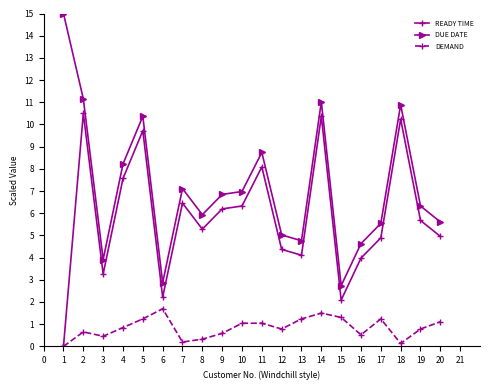

How many series are shown in this chart?

3